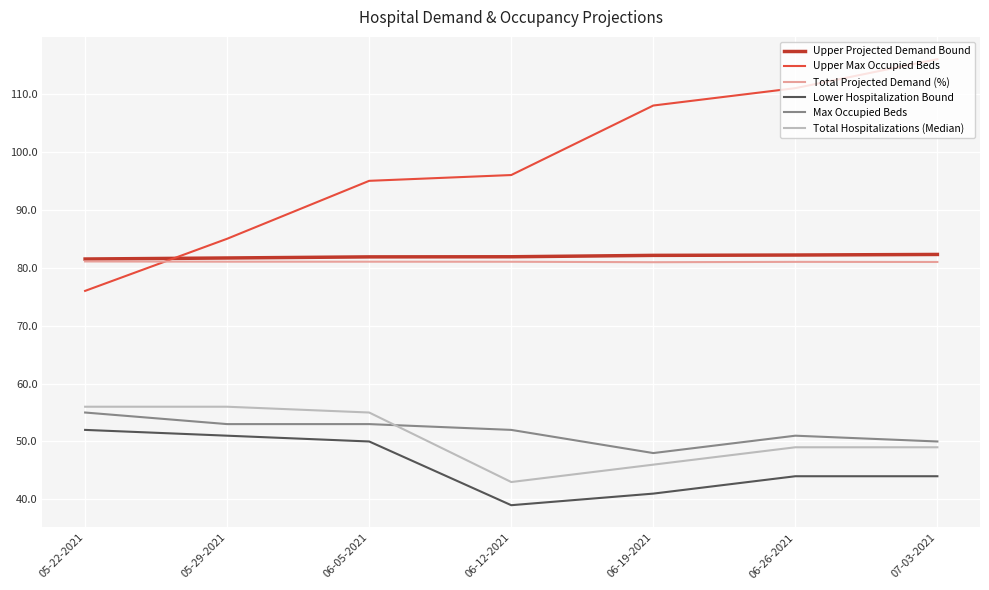

Rank the series by their maximum value, from lowest to highest.

Lower Hospitalization Bound, Max Occupied Beds, Total Hospitalizations (Median), Total Projected Demand (%), Upper Projected Demand Bound, Upper Max Occupied Beds